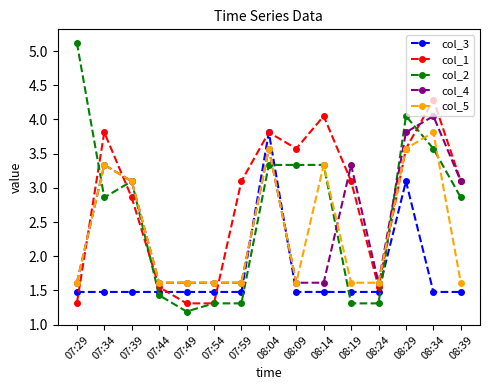

At how many categories does at least one series exceed 3?

11